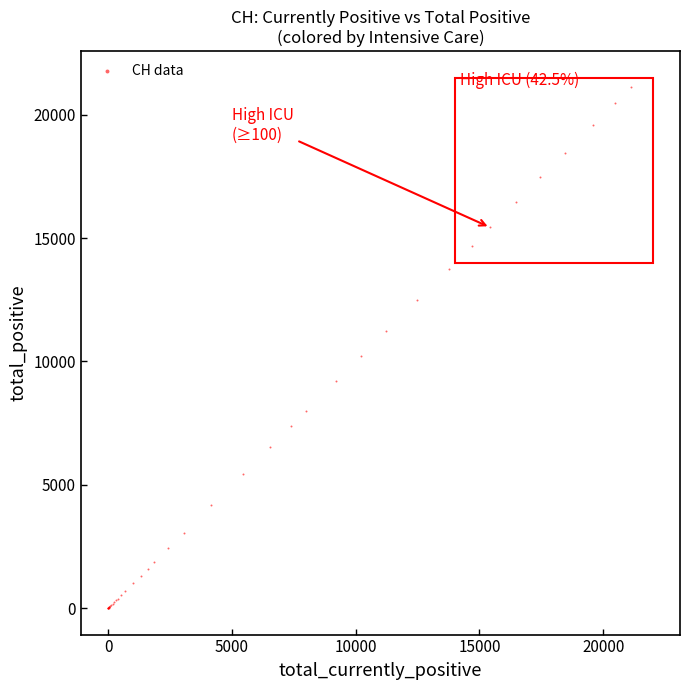

What Y value in the scatter plot is closest to 10557?

10218